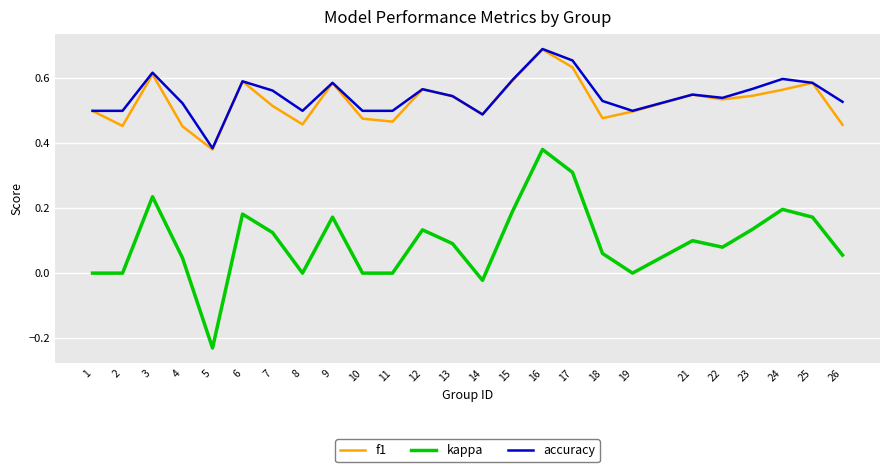

At which label does kappa reach its peak?

16